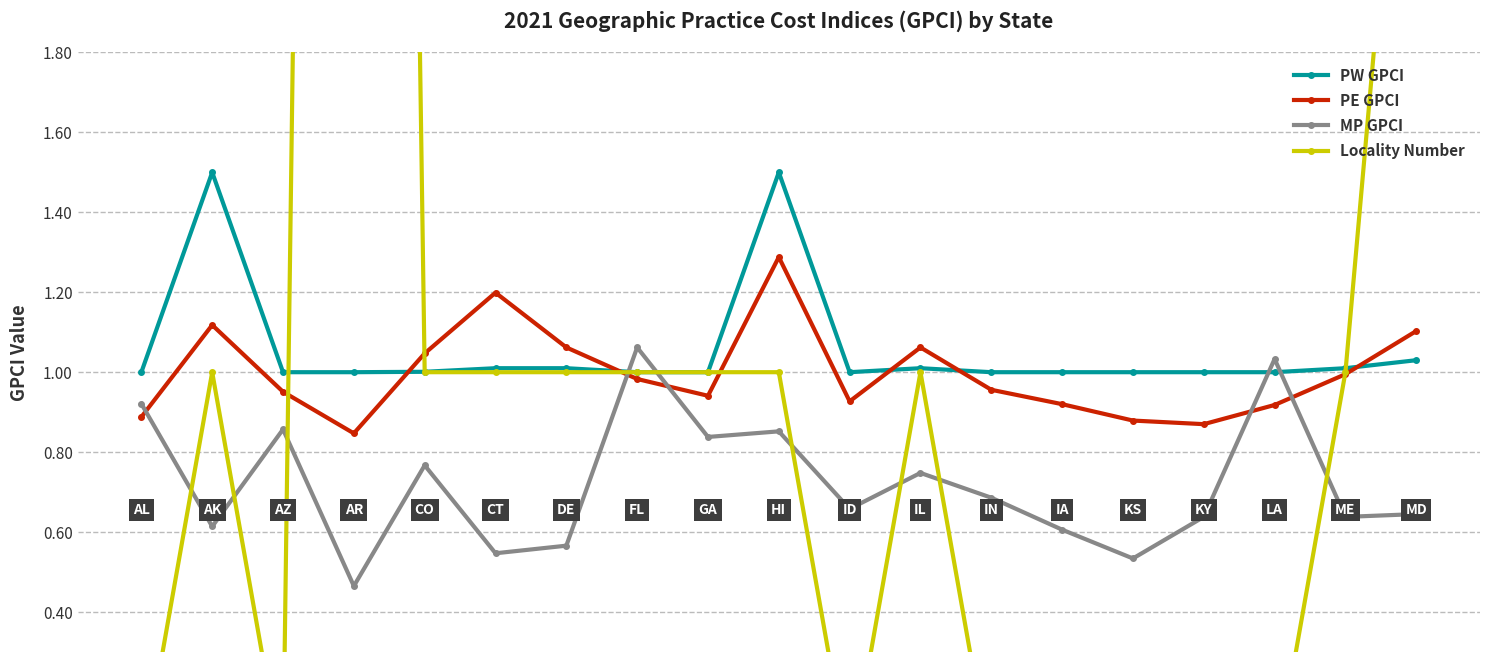

True or false: PE GPCI has more than 2 interior local peaks.

True